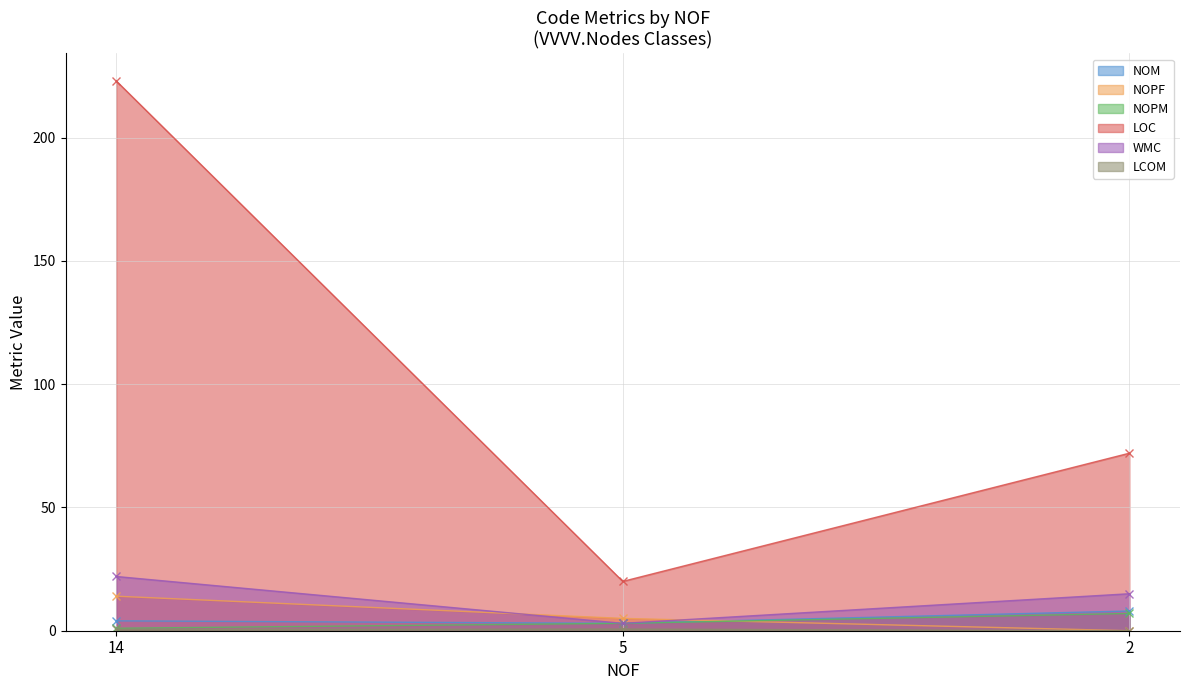

The LOC series shows 223.0 at 14. True or false?

True